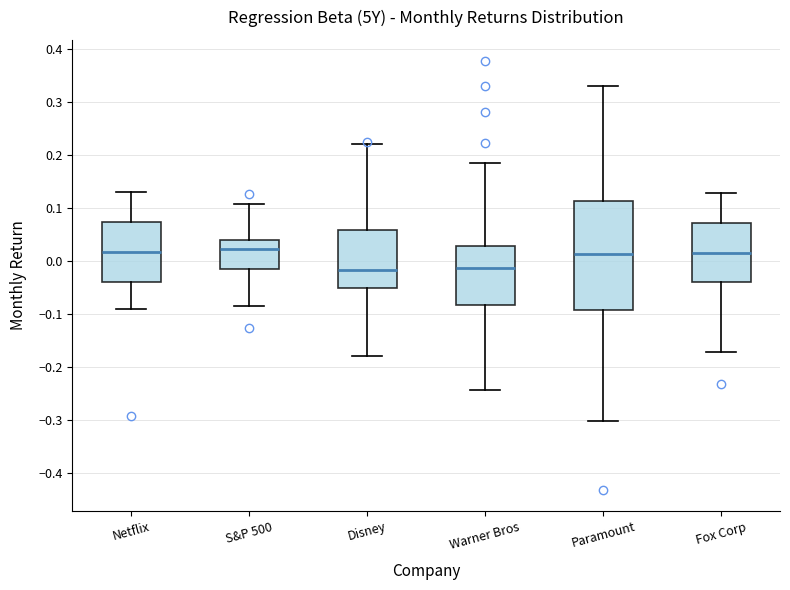

Where does the median line of the box for S&P 500 sit on the y-axis? The values are not printed on the chart, so give them approximately, as read against the axis.

0.02